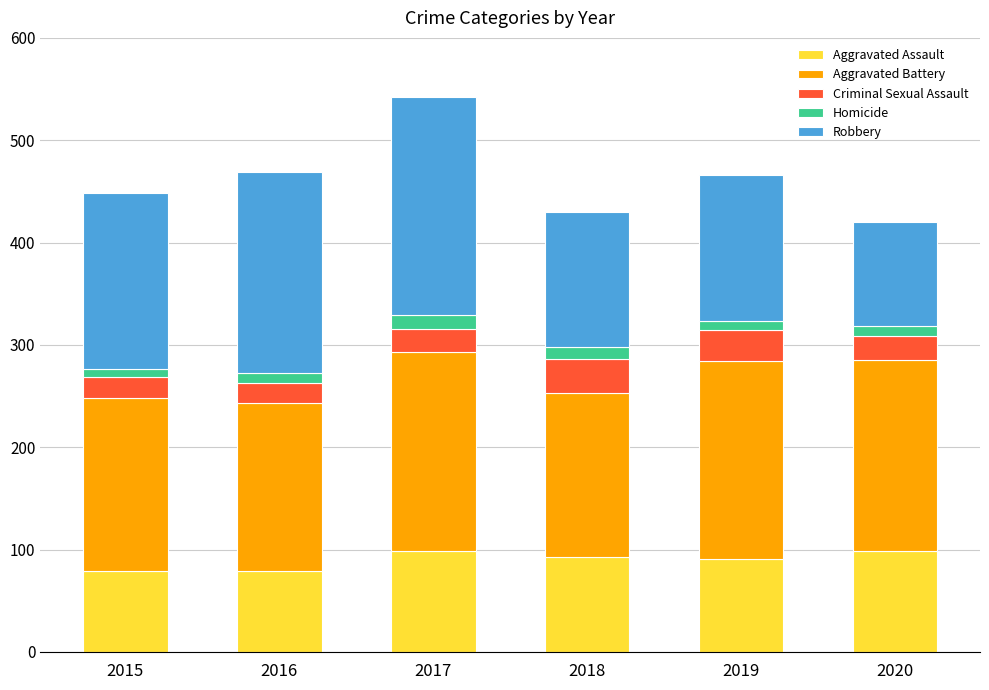

What is the minimum value for Aggravated Assault?

79